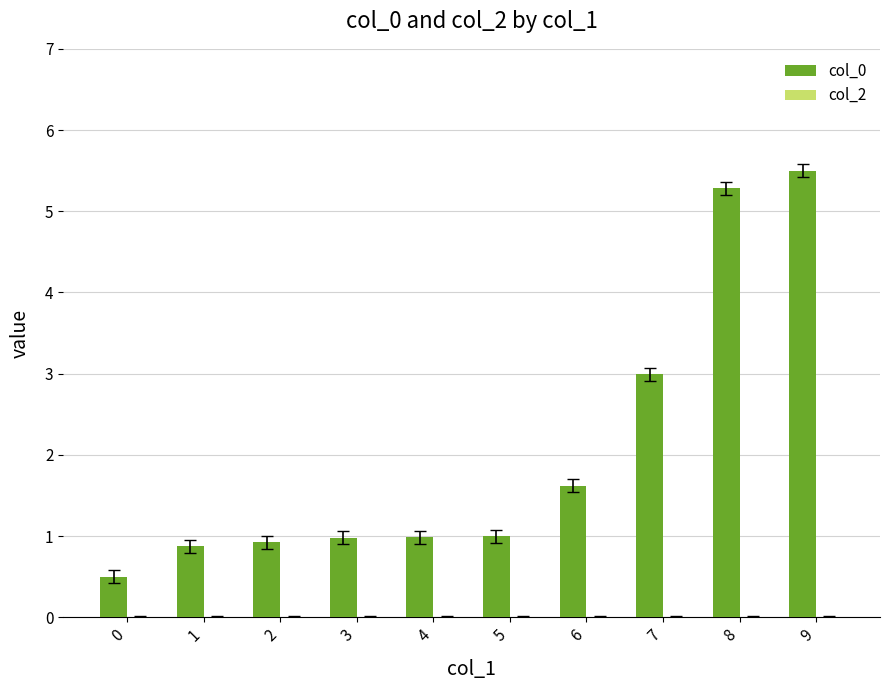

What is the difference between the values at 9 and 7?

2.5